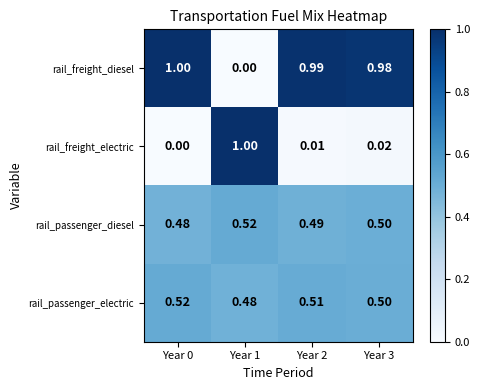

Which series has the largest total across all categories?

rail_freight_diesel